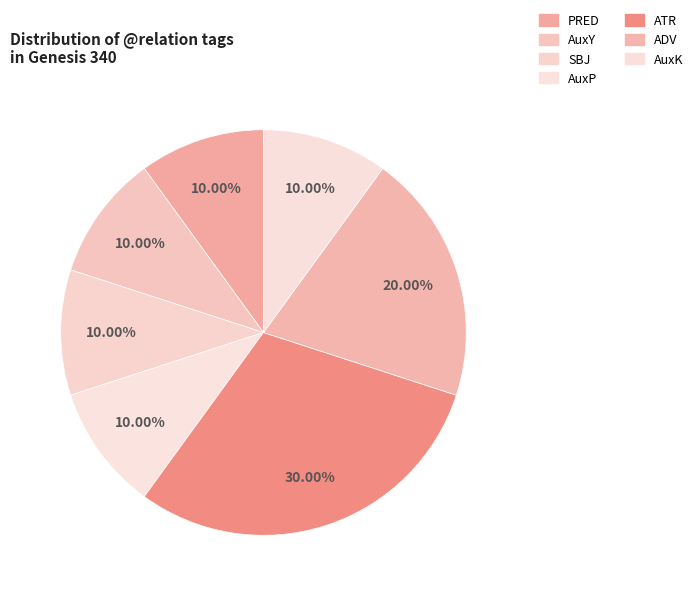

Between ATR and AuxY, which is larger?

ATR